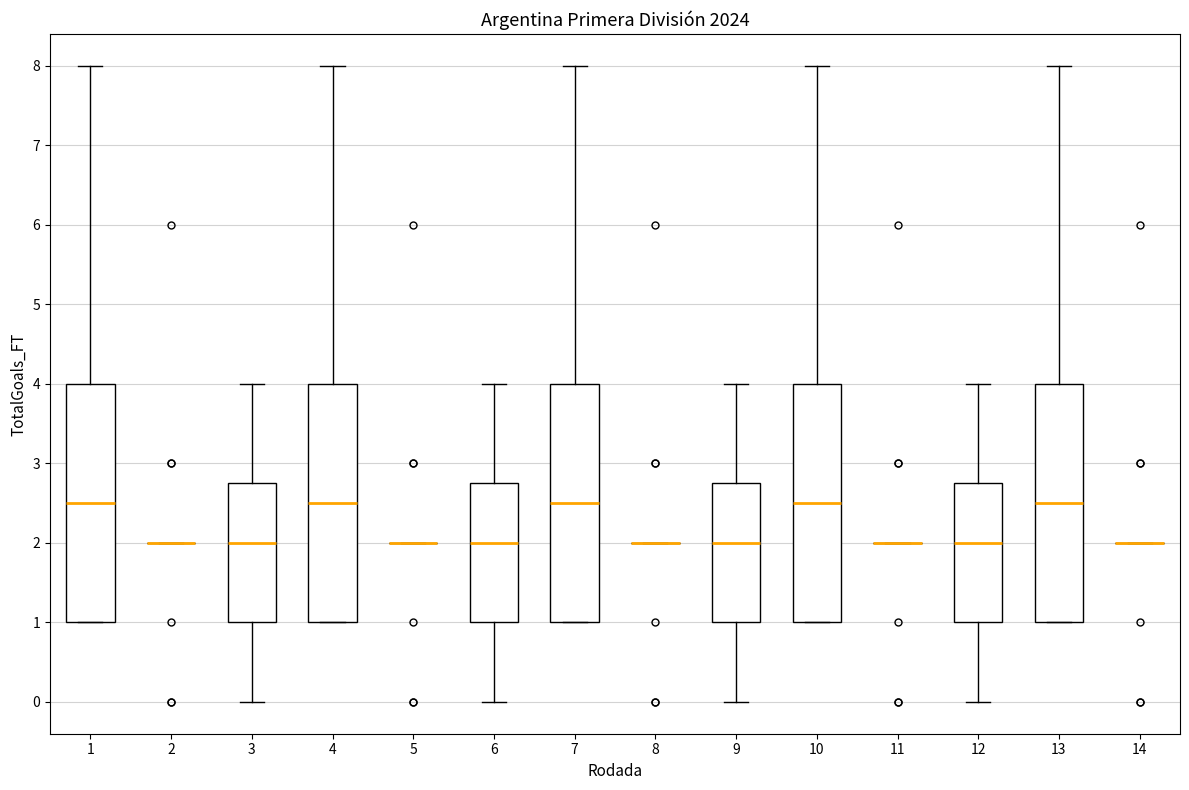

Where is the upper edge of the box at x = 4 on the y-axis? The values are not printed on the chart, so give them approximately, as read against the axis.

4.0